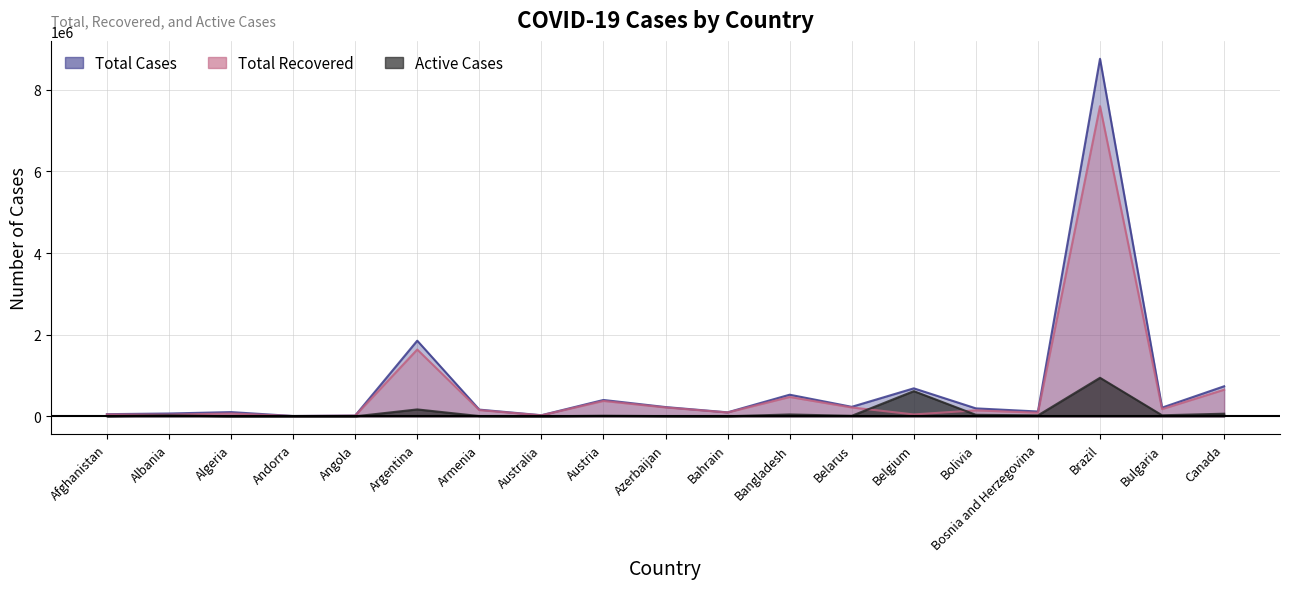

How many data points does each series have?

19